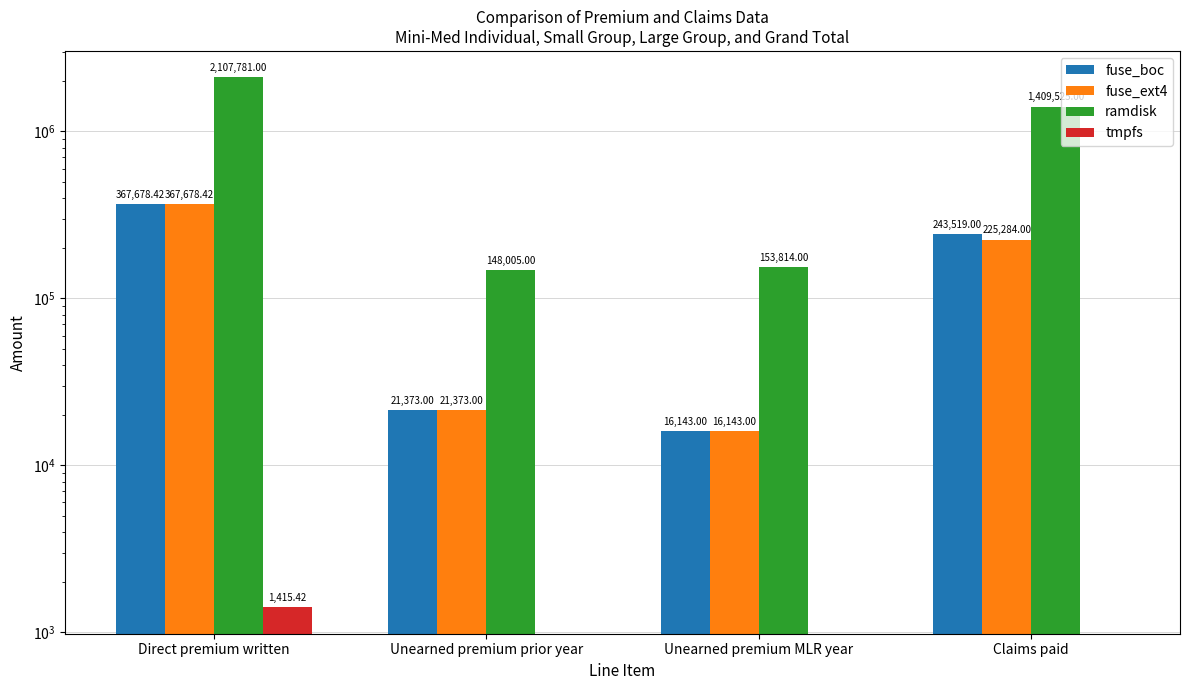

How many bars are there in each group?

4